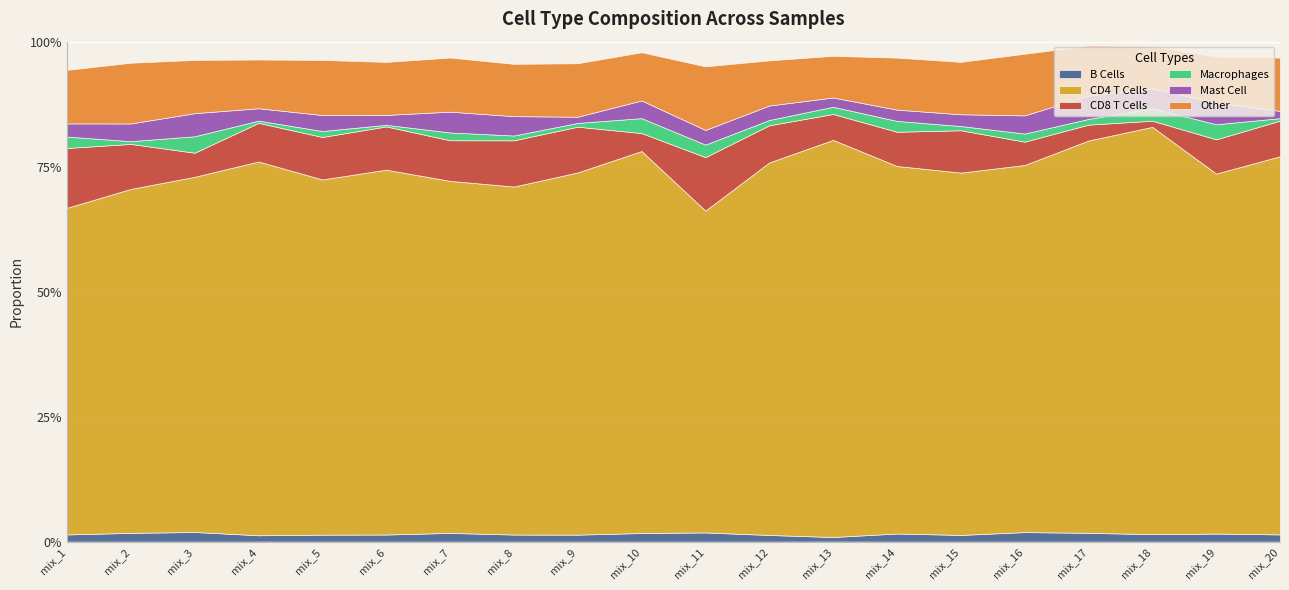

Reading left to right, list all the values displayed in this chart.

B Cells: 0.0	0.0	0.0	0.0	0.0	0.0	0.0	0.0	0.0	0.0	0.0	0.0	0.0	0.0	0.0	0.0	0.0	0.0	0.0	0.0
CD4 T Cells: 0.7	0.7	0.7	0.7	0.7	0.7	0.7	0.7	0.7	0.8	0.6	0.7	0.8	0.7	0.7	0.7	0.8	0.8	0.7	0.8
CD8 T Cells: 0.1	0.1	0.0	0.1	0.1	0.1	0.1	0.1	0.1	0.0	0.1	0.1	0.1	0.1	0.1	0.0	0.0	0.0	0.1	0.1
Macrophages: 0.0	0.0	0.0	0.0	0.0	0.0	0.0	0.0	0.0	0.0	0.0	0.0	0.0	0.0	0.0	0.0	0.0	0.0	0.0	0.0
Mast Cell: 0.0	0.0	0.0	0.0	0.0	0.0	0.0	0.0	0.0	0.0	0.0	0.0	0.0	0.0	0.0	0.0	0.0	0.0	0.0	0.0
Other: 0.1	0.1	0.1	0.1	0.1	0.1	0.1	0.1	0.1	0.1	0.1	0.1	0.1	0.1	0.1	0.1	0.1	0.1	0.1	0.1